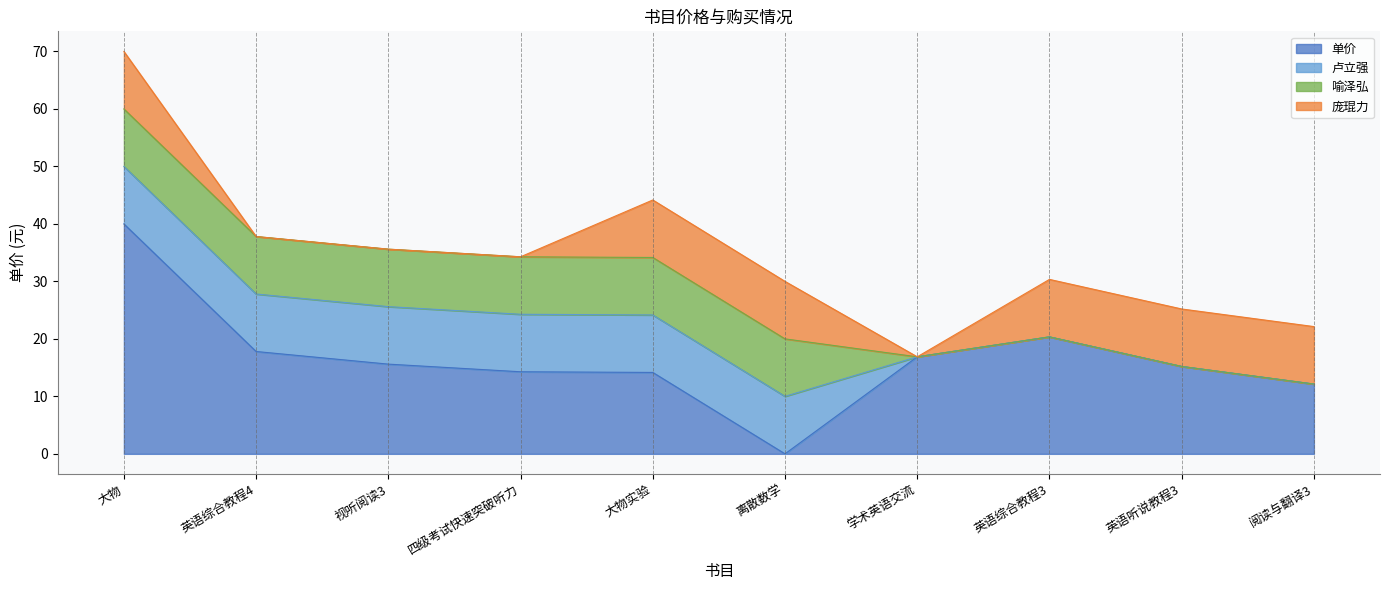

Where is 喻泽弘 nearest to the value 0?

学术英语交流